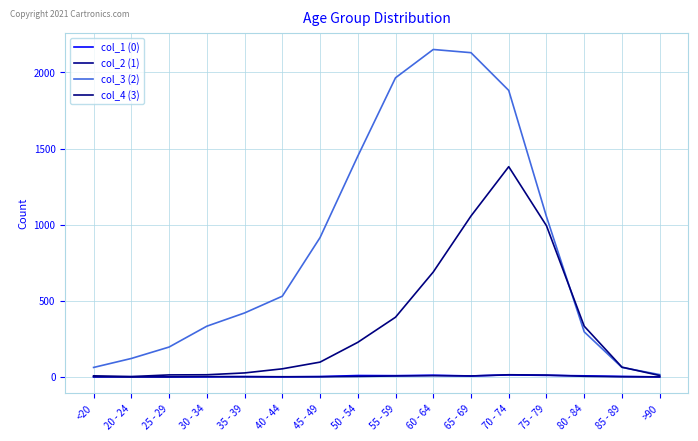

What is the highest value of the col_1 (0) series?

13